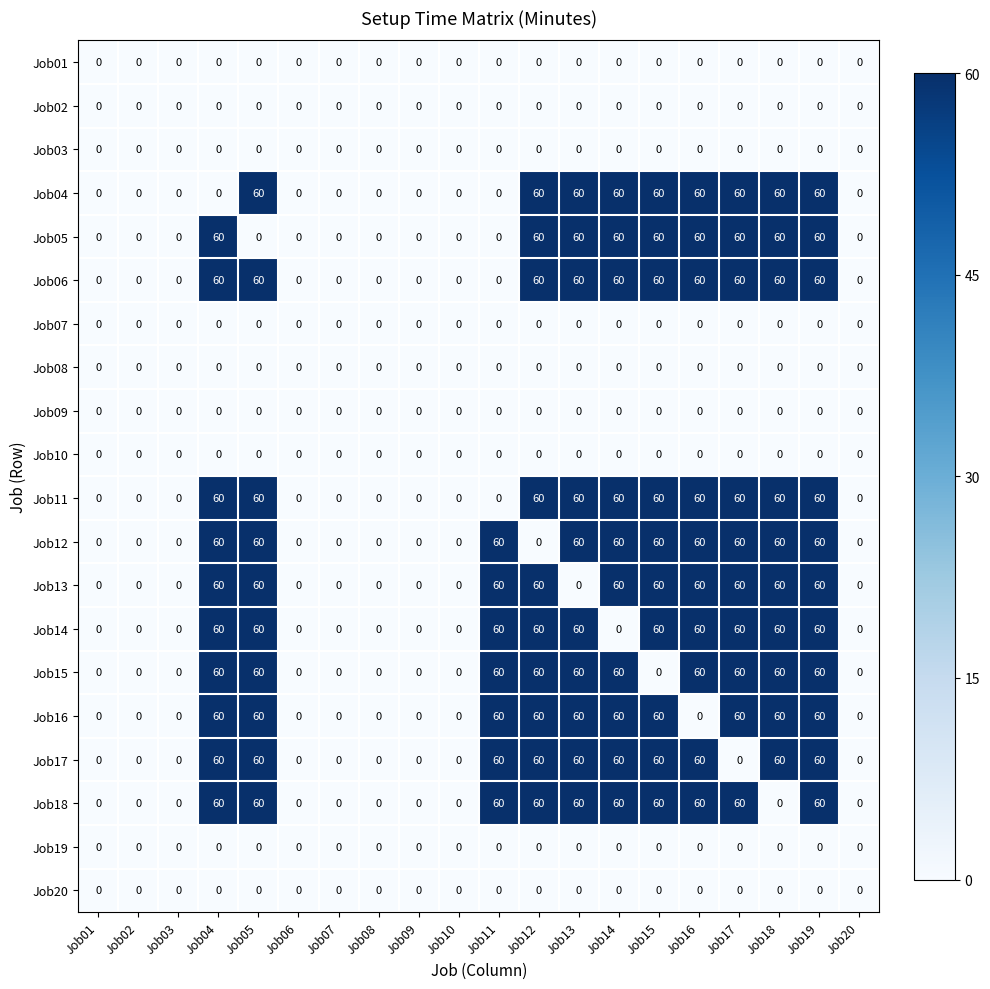

At which category is the sum across all series the highest?

Job19